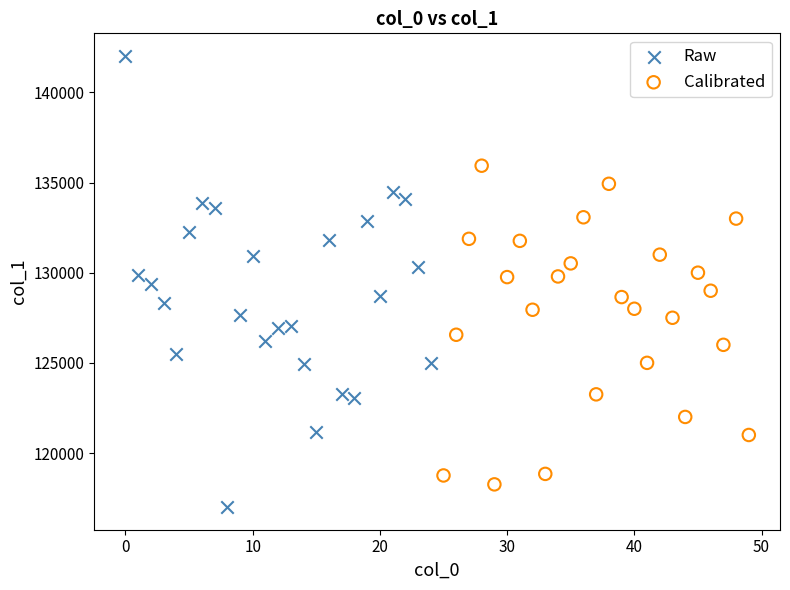

Which series reaches the maximum Y coordinate?

Raw